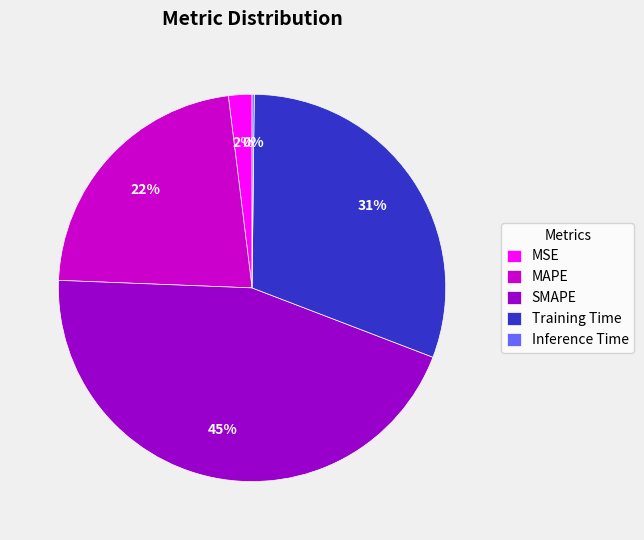

Is it true that MSE is 2% of the pie?

True